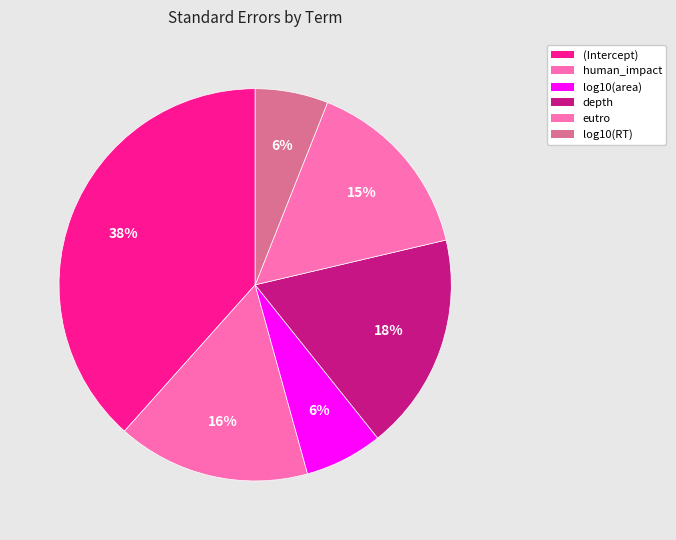

To the nearest percent, what portion does (Intercept) represent?

38%